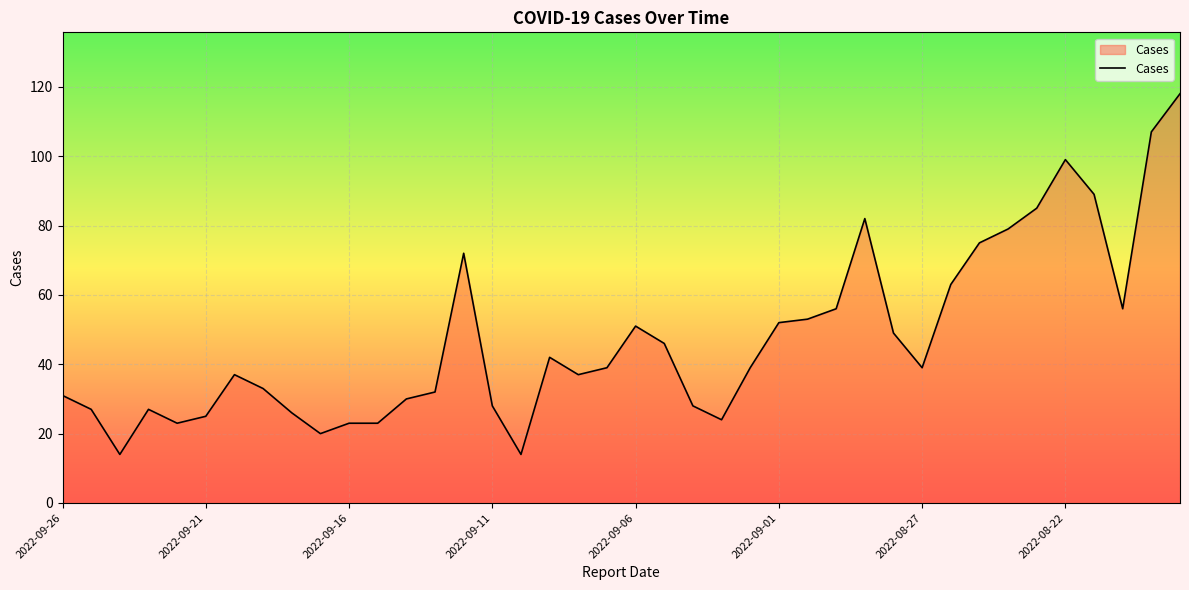

What is the minimum value shown in the chart?

14